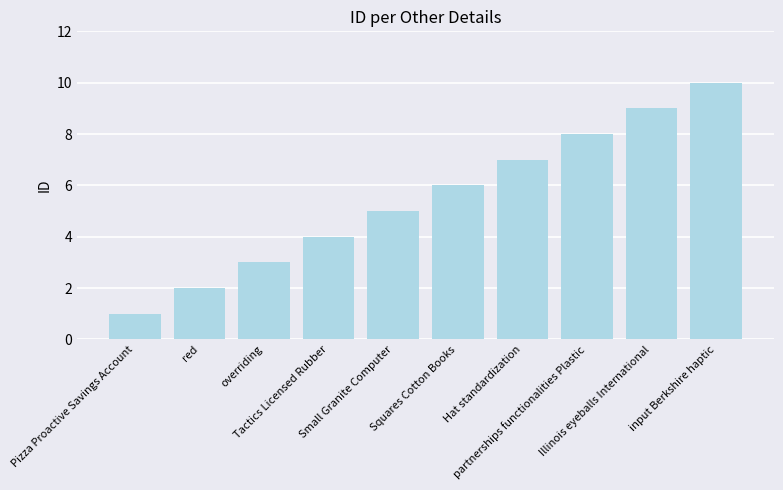

At which category does the chart reach its minimum across all series?

Pizza Proactive Savings Account